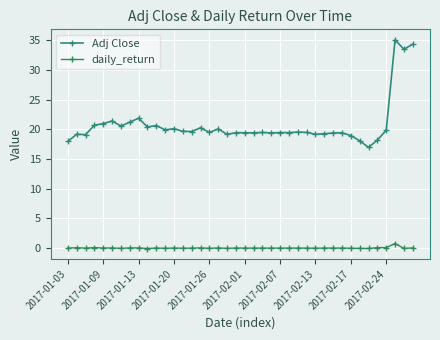

What is the sum of all Adj Close values?

830.4